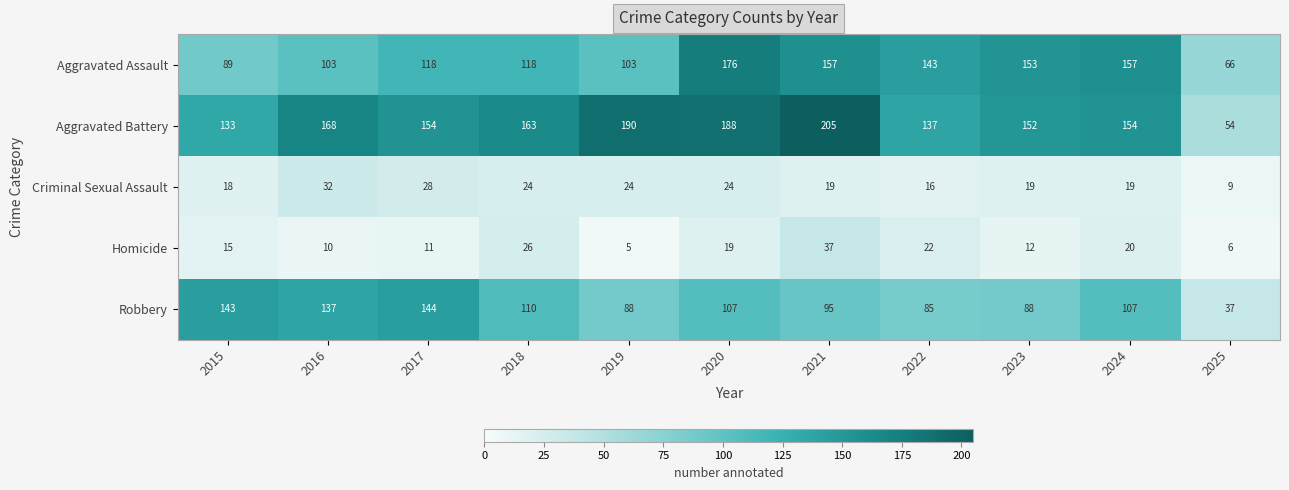

At 2019, list the series in order from smallest to largest.

Homicide, Criminal Sexual Assault, Robbery, Aggravated Assault, Aggravated Battery